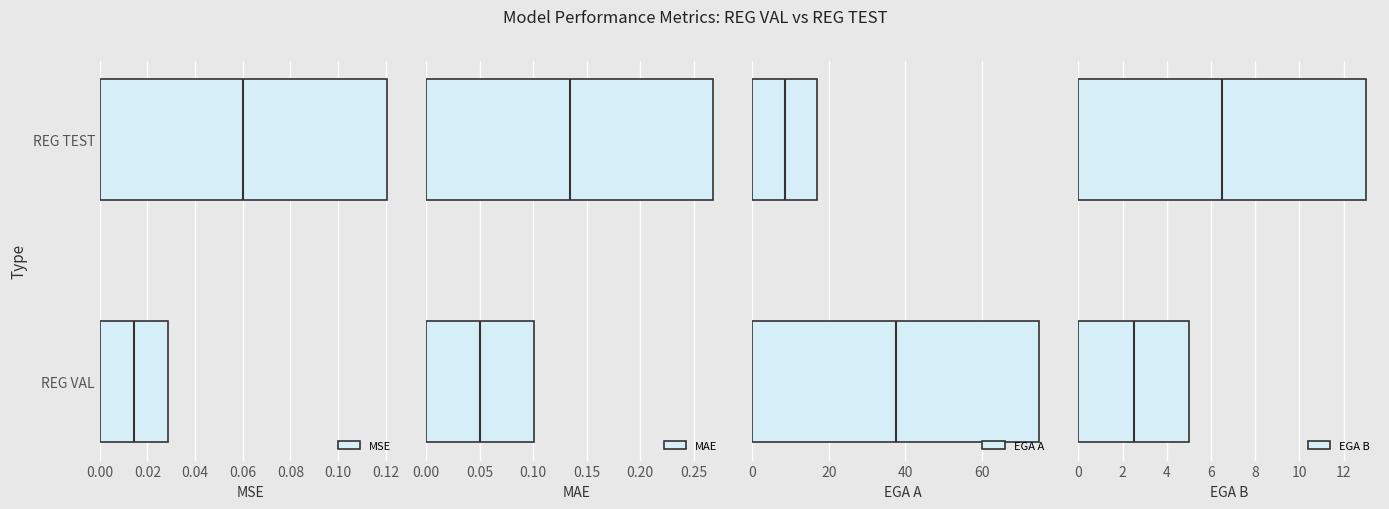

List the series in order of their peak value, lowest first.

MSE, MAE, EGA B, EGA A